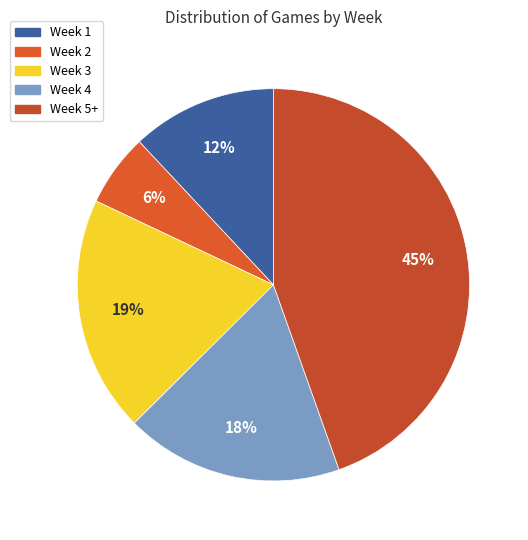

Do Week 4 and Week 1 together represent more than half of the pie?

No